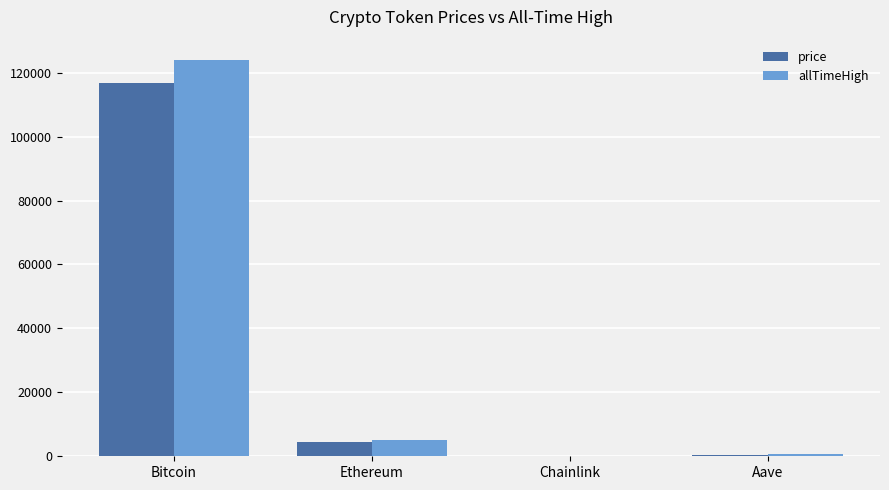

What is the sum of all allTimeHigh values?

129788.4